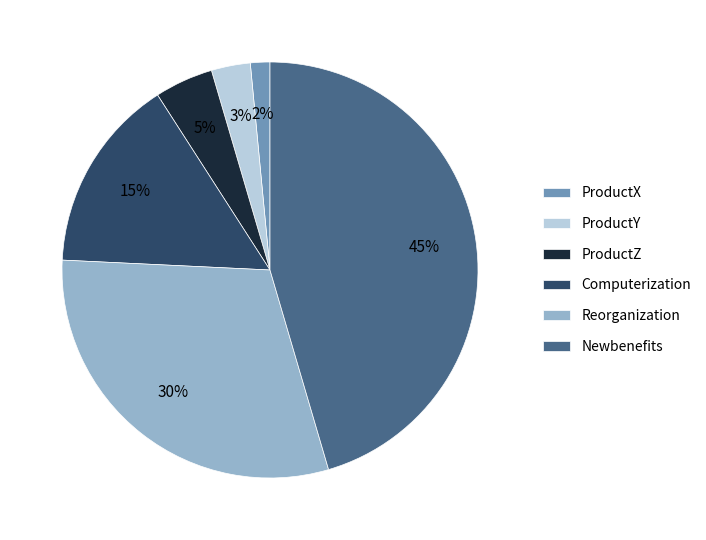

How many slices are in this pie chart?

6